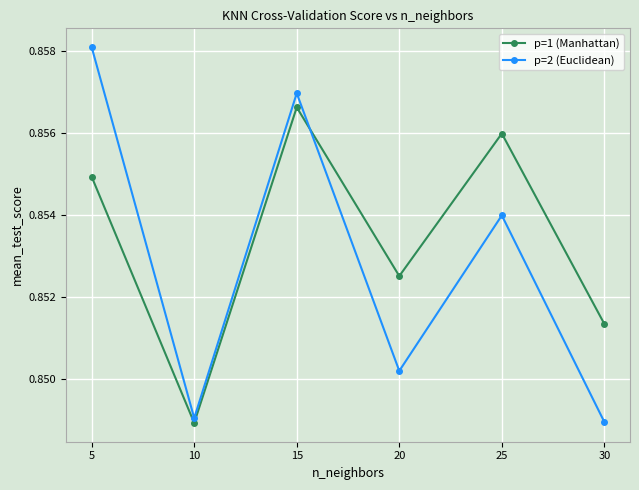

True or false: p=1 (Manhattan) has a value of 0.2 at 30.

False